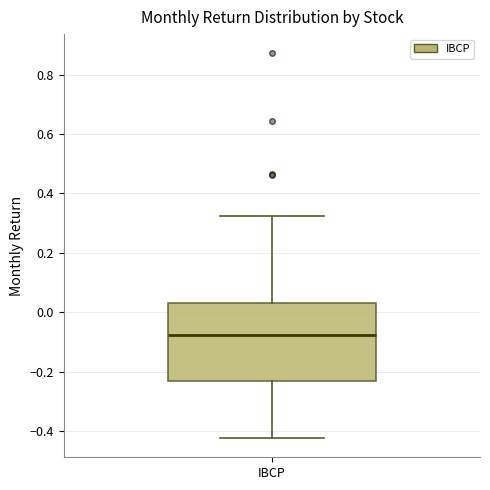

Read this box plot against the y-axis: the position of the median line, the range covered by the box, and the ends of both whiskers. The values are not printed on the chart, so give them approximately, as read against the axis.

median -0.08, box -0.24 to 0.04, whiskers -0.42 to 0.32